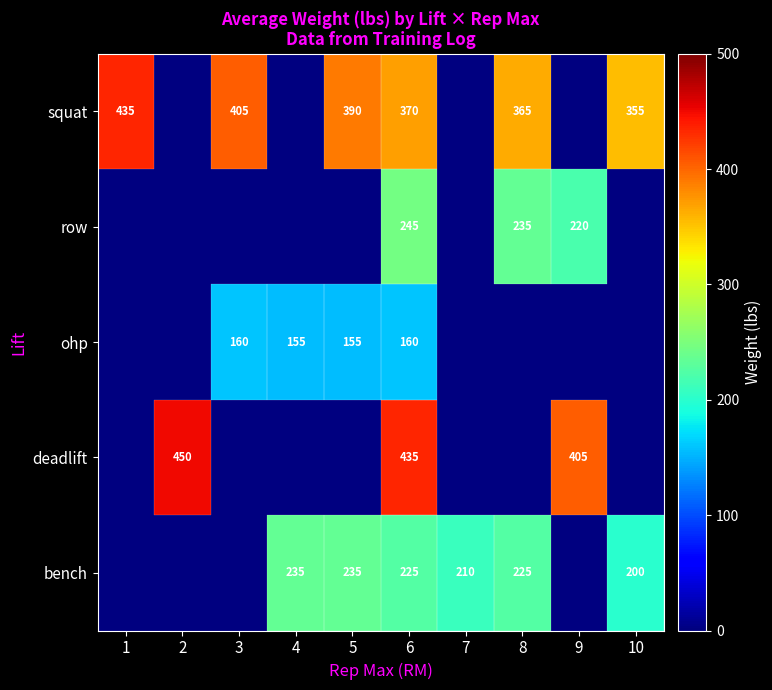

Is it true that squat equals 566 at 5?

False